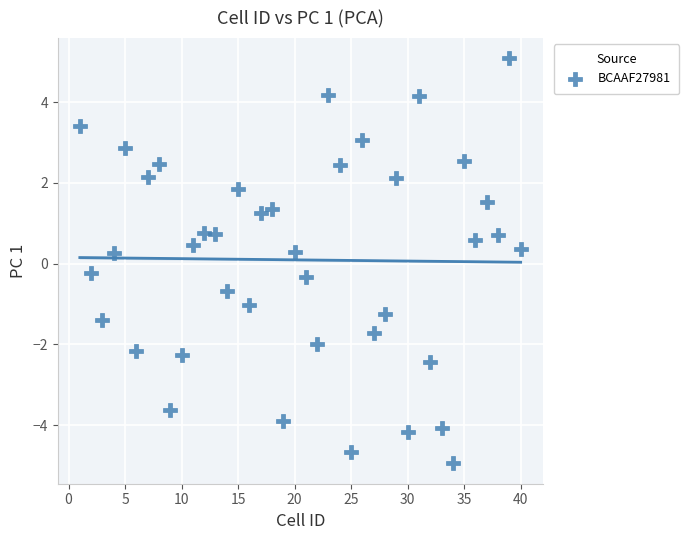

What is the range of X values (max minus min)?

39.0